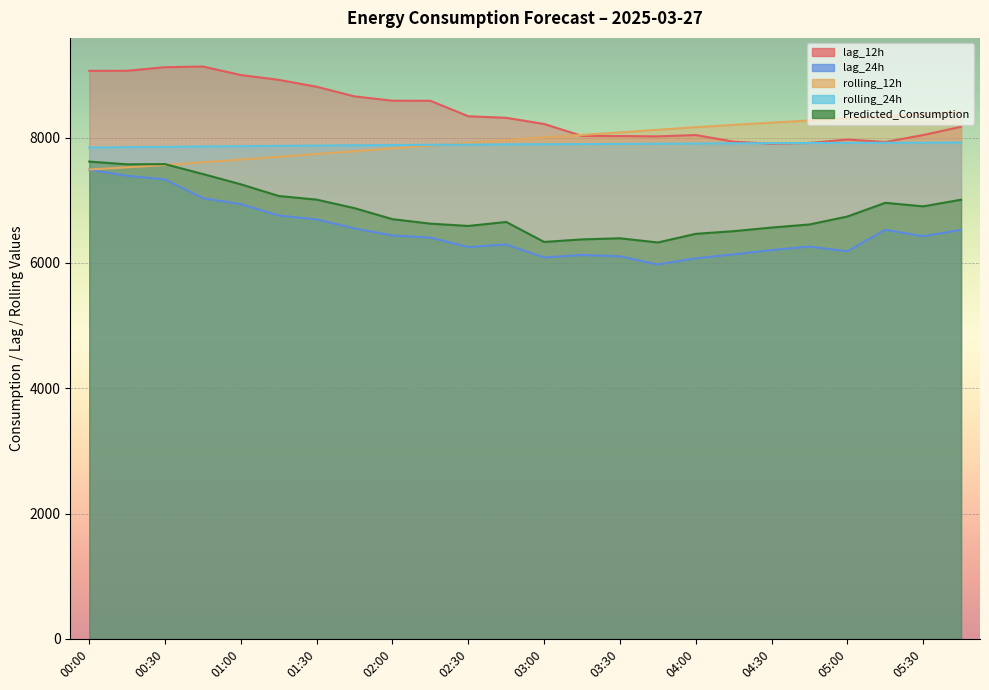

What is the total value across all series at 02:30?

36995.2